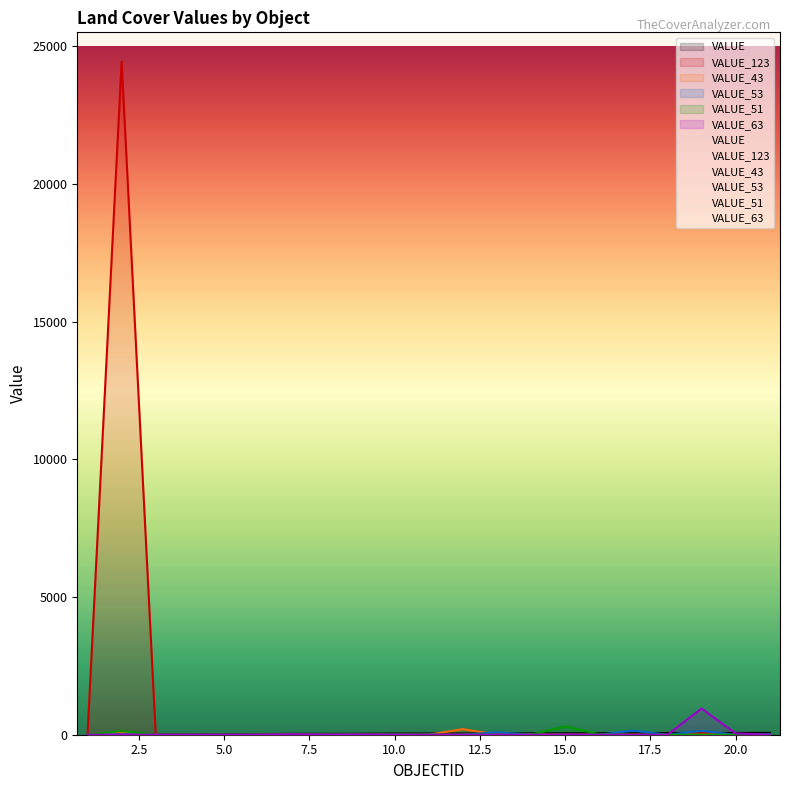

Which category has the highest value across all series?

2